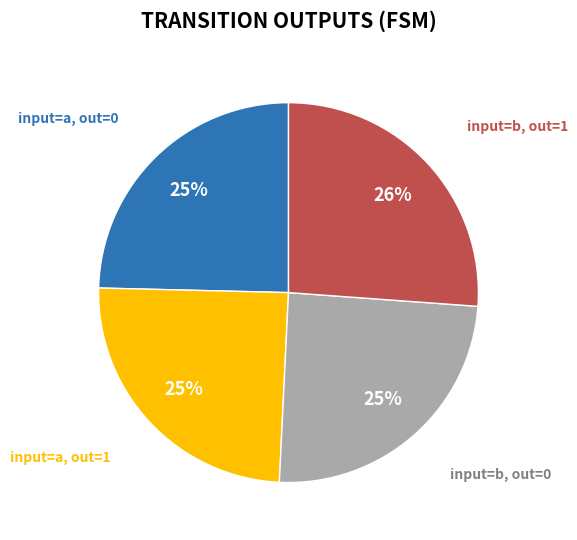

Does any single category account for the majority?

No